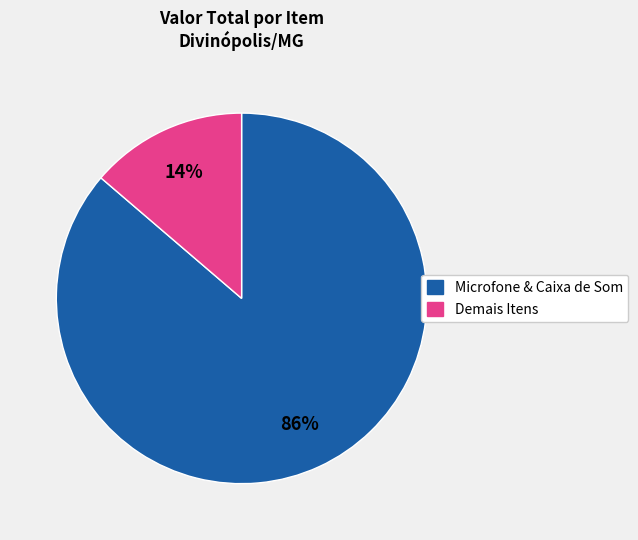

Does any single category account for the majority?

Yes